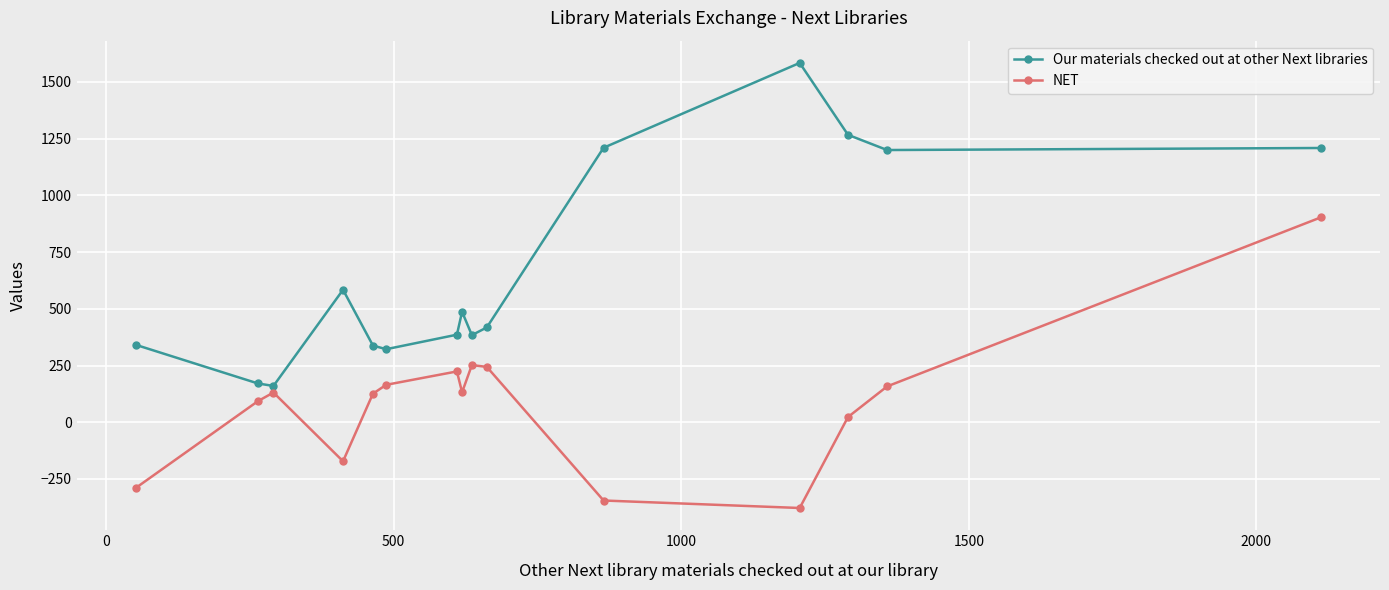

What is the maximum value for NET?

903